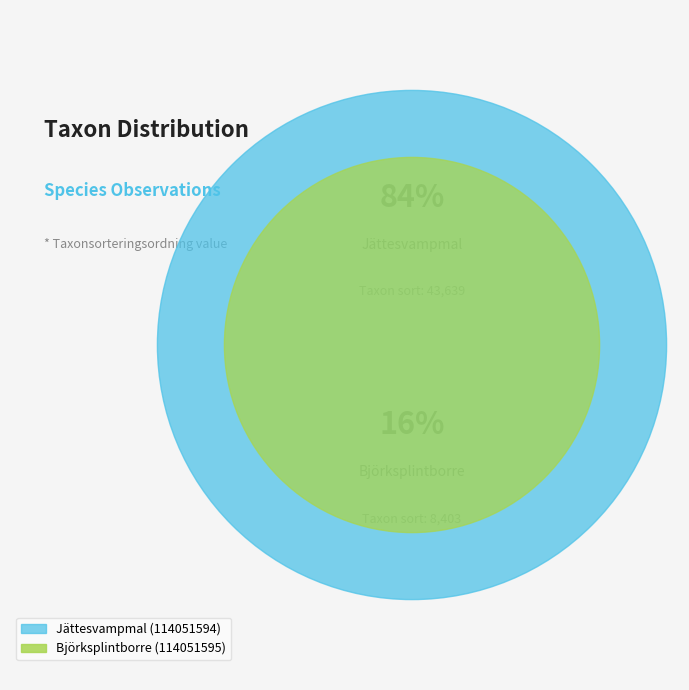

To the nearest percent, what is the average slice percentage?

50%